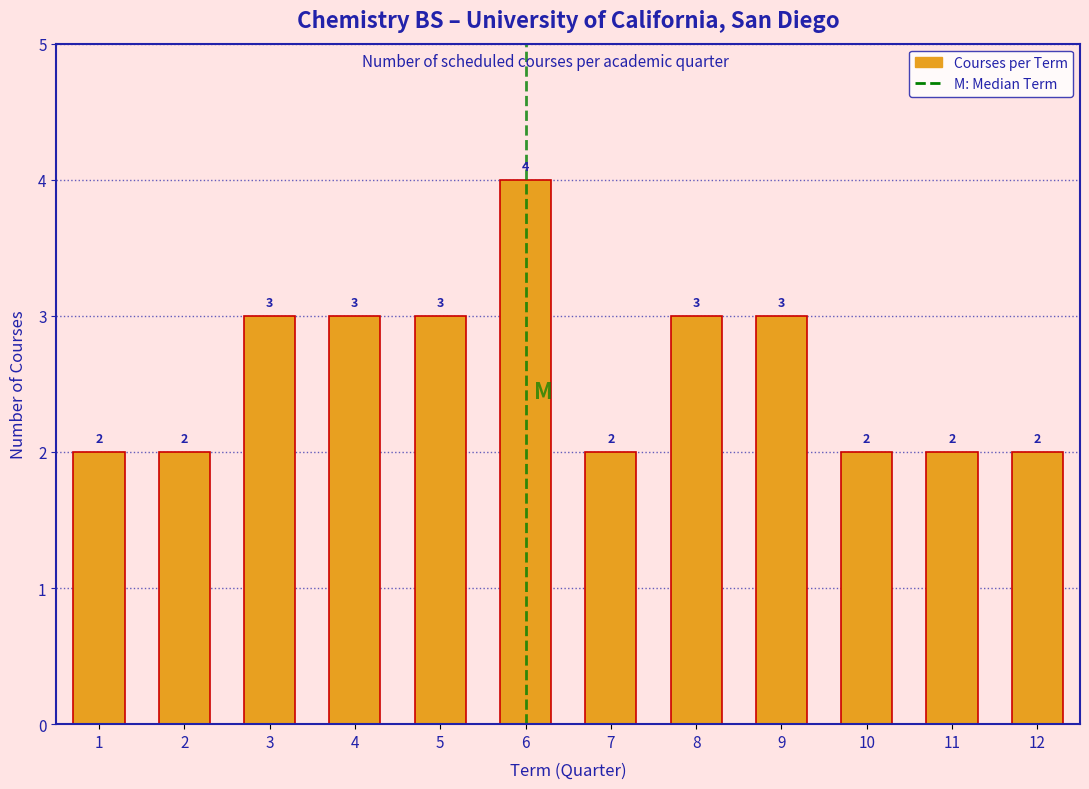

Reading right to left, transcribe all the data shown in this chart.

2	2	2	3	3	2	4	3	3	3	2	2